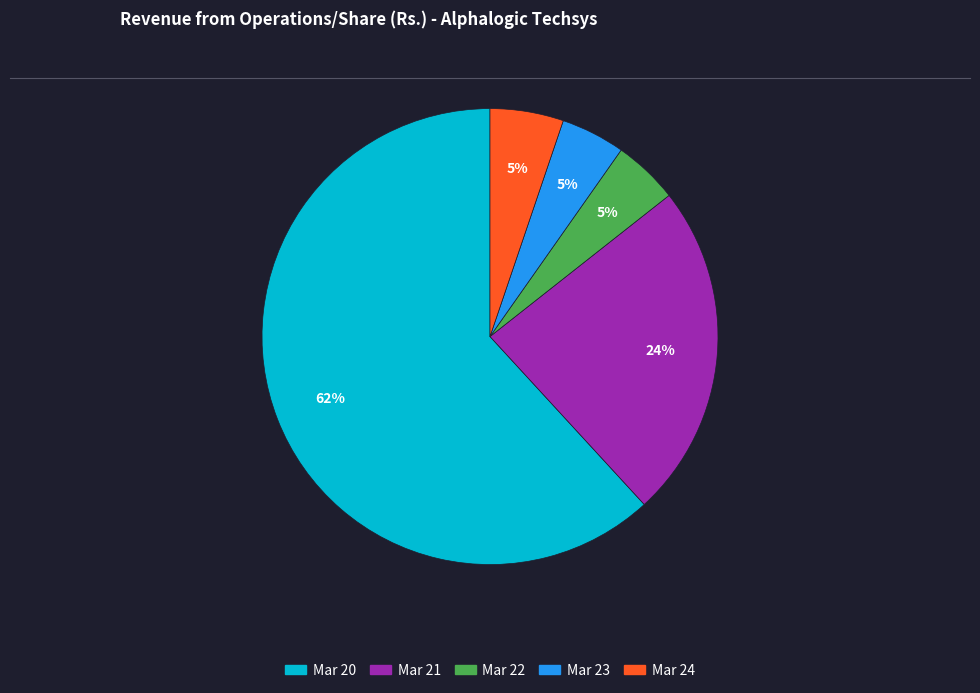

Which category has the biggest portion of the pie?

Mar 20